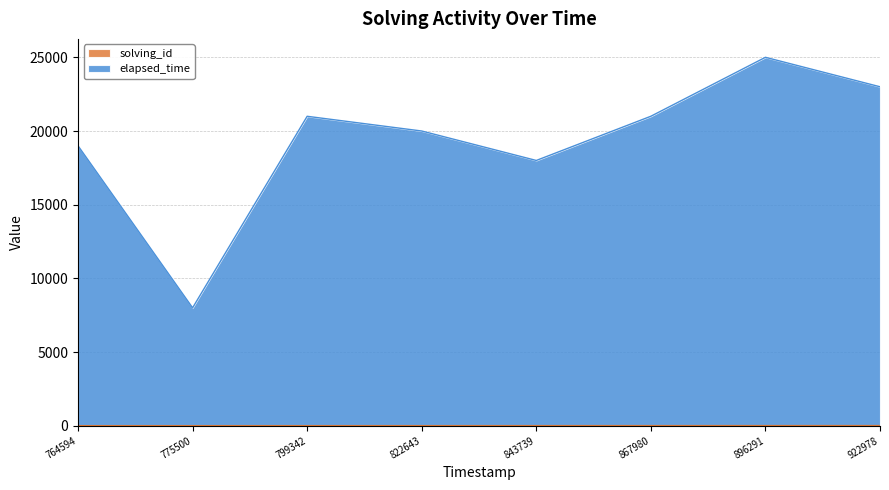

Reading left to right, transcribe all the data shown in this chart.

solving_id: 764594=1	775500=2	799342=3	822643=4	843739=5	867980=6	896291=7	922978=8
elapsed_time: 764594=19000	775500=8000	799342=21000	822643=20000	843739=18000	867980=21000	896291=25000	922978=23000